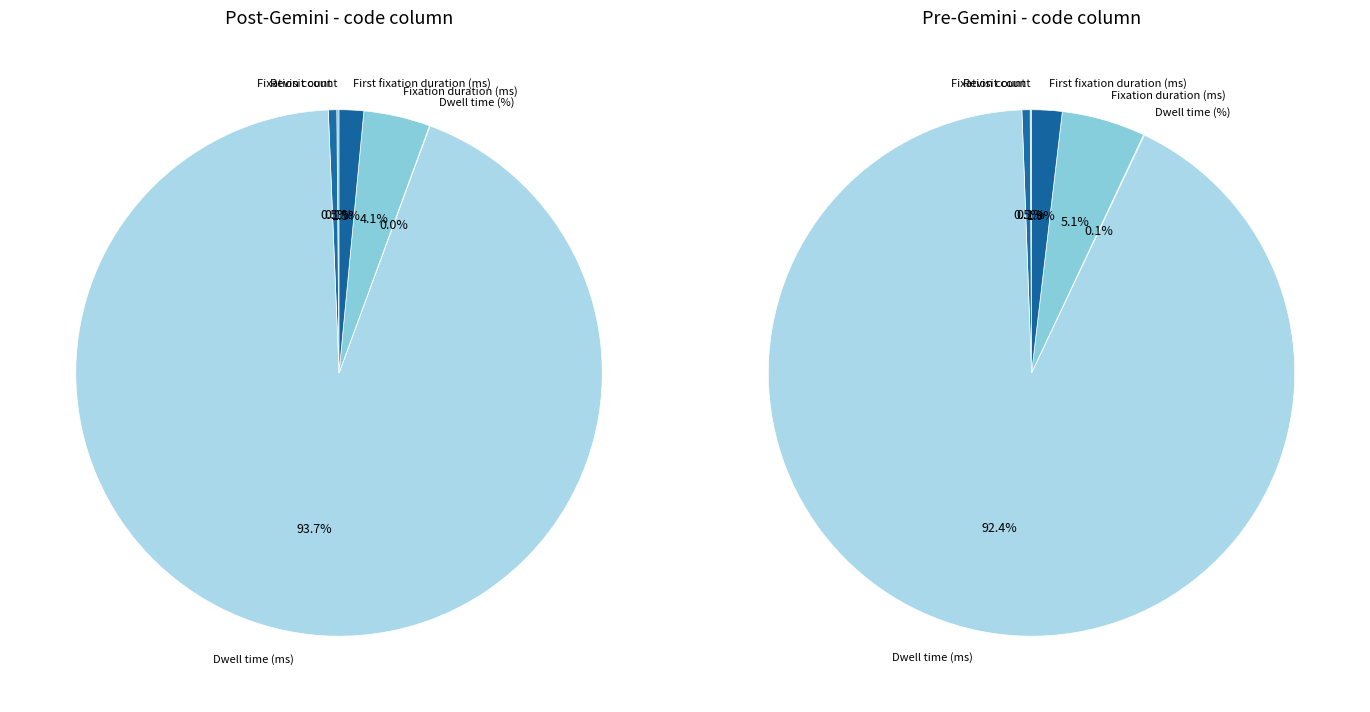

Which has a higher value, Fixation duration (ms) or Dwell time (ms)?

Dwell time (ms)